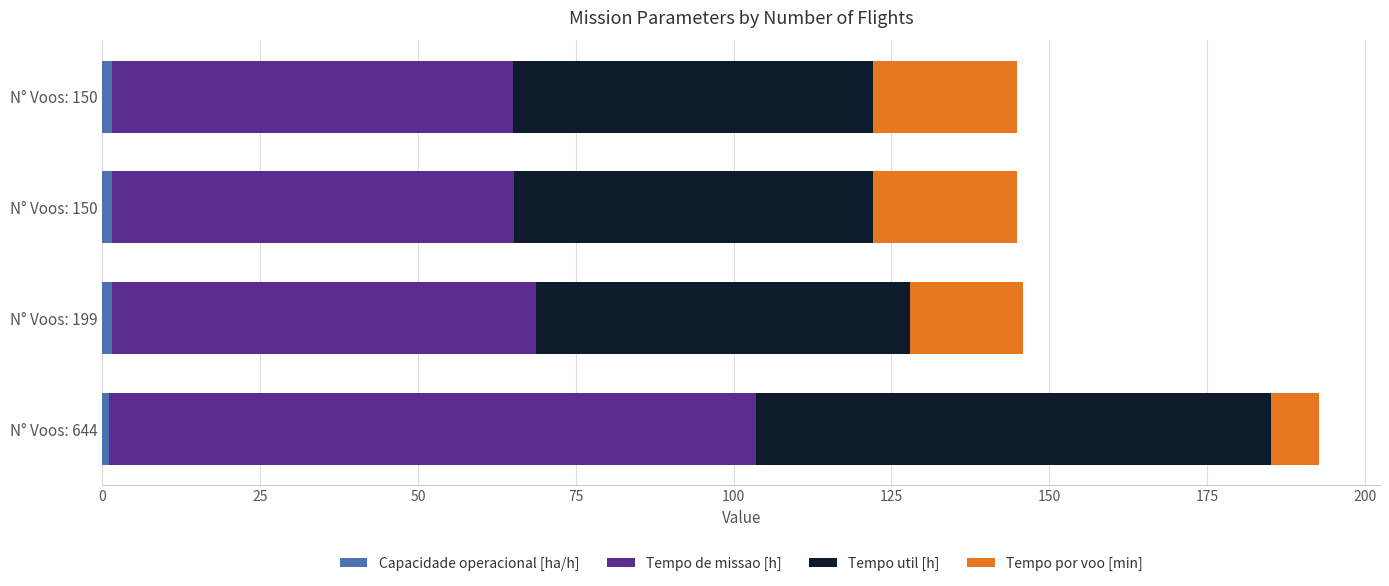

What is the average value of the Tempo util [h] series?

63.7